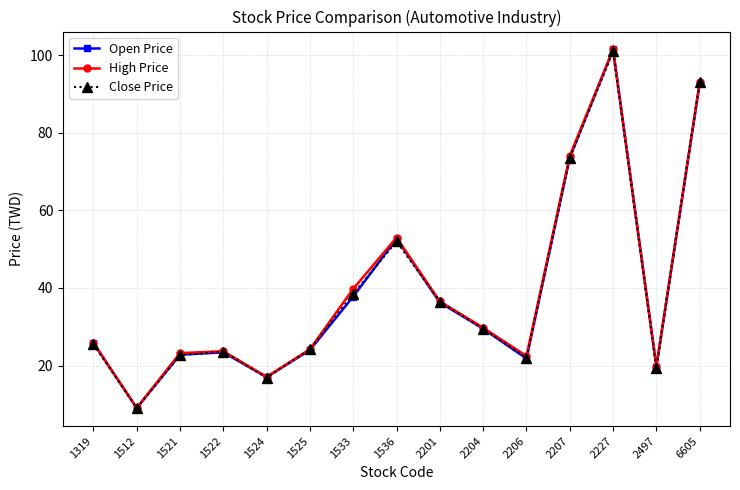

The Close Price series shows 63.7 at 2201. True or false?

False